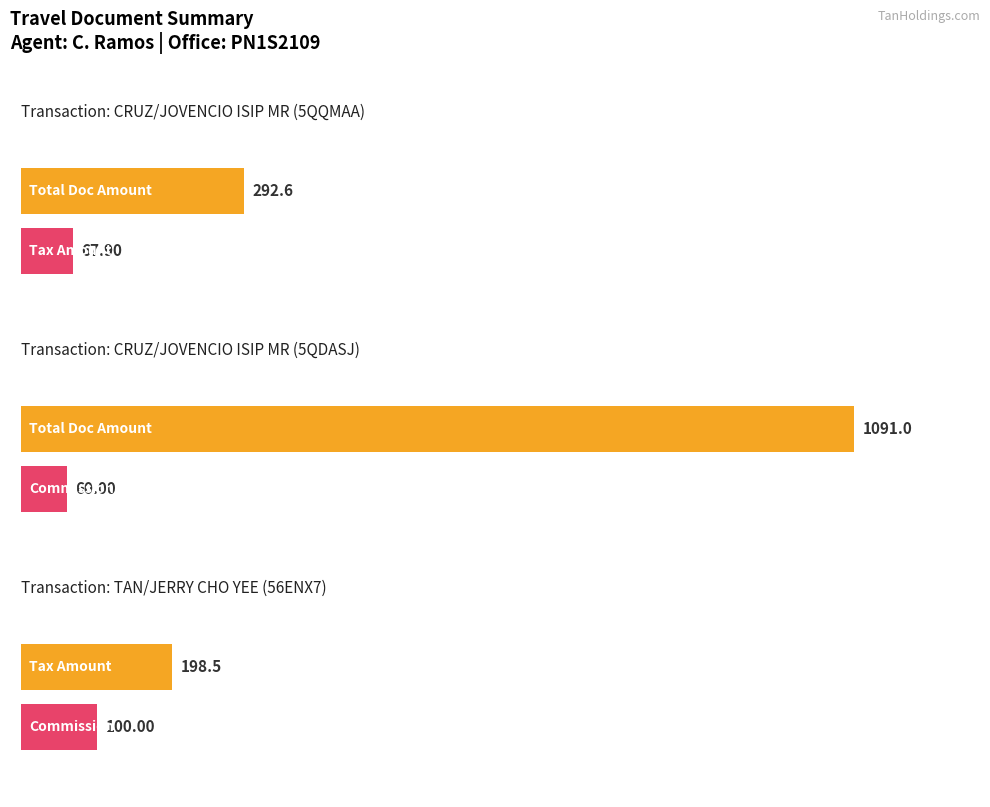

Which series changed the most between CRUZ/JOVENCIO ISIP MR (5QQMAA) and CRUZ/JOVENCIO ISIP MR (5QDASJ)?

TOTAL DOC